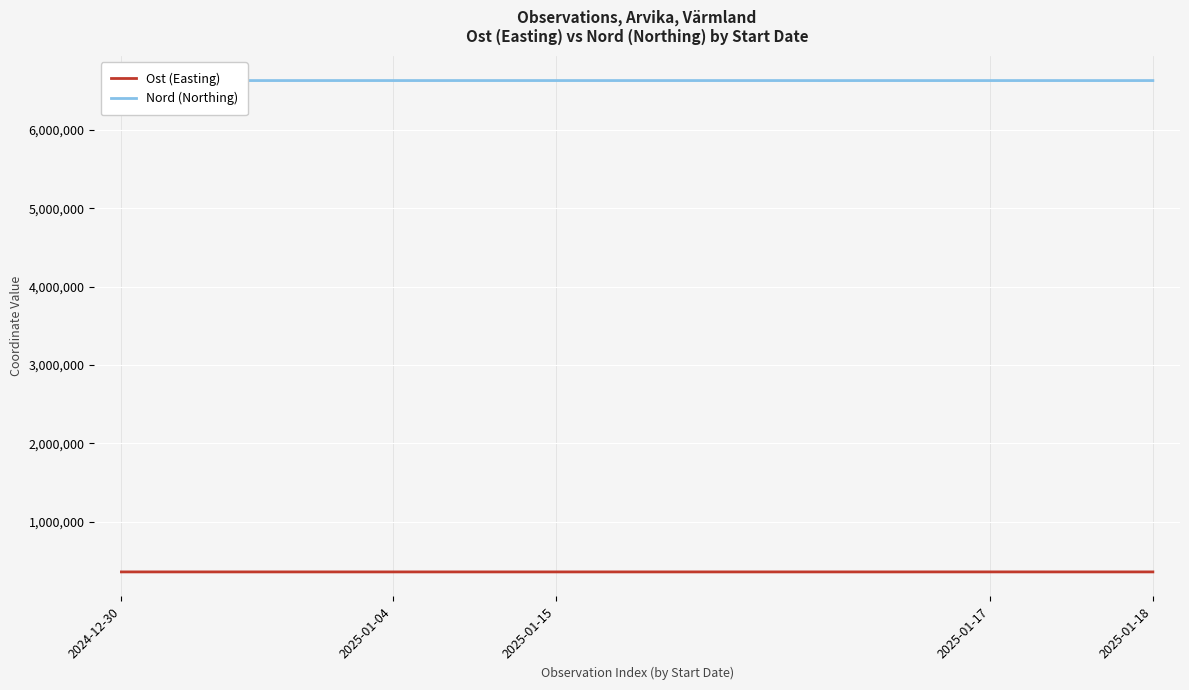

Which series has the largest total across all categories?

Nord (Northing)